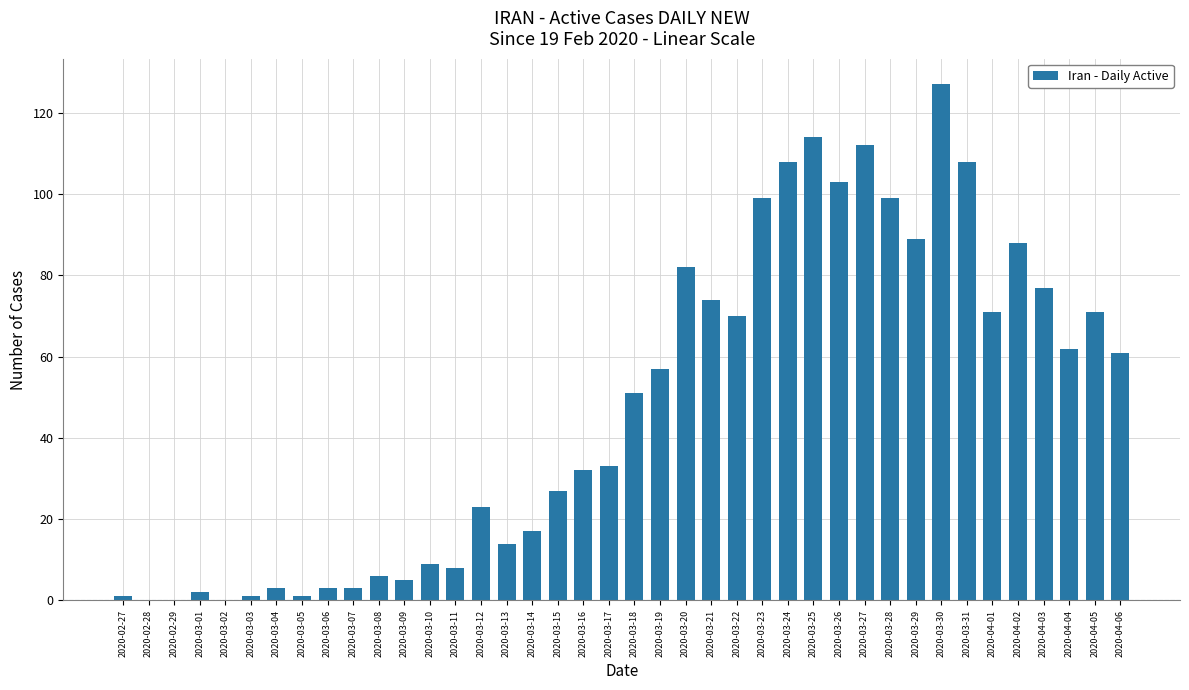

What is the ratio of the value at 2020-04-02 to the value at 2020-04-06?

1.4